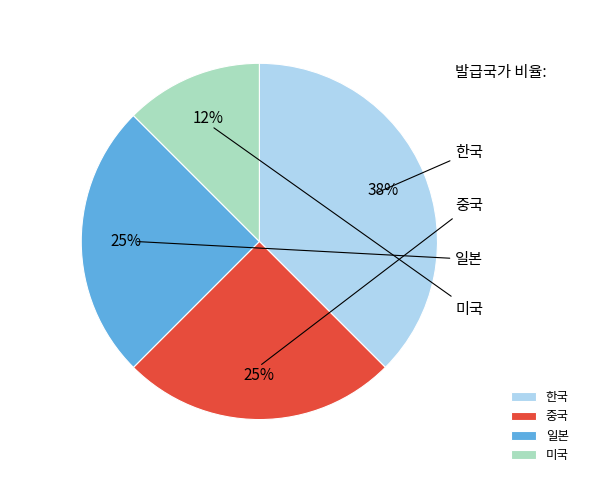

What is the largest slice in the pie chart?

한국